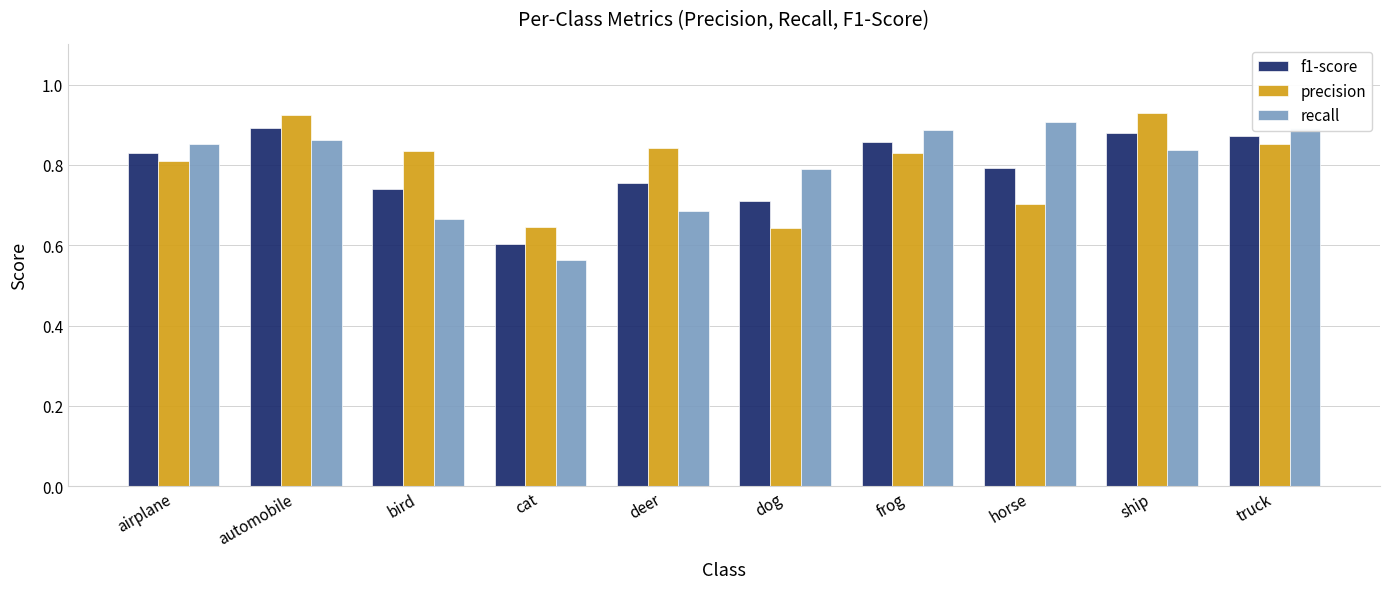

What position from the left is truck?

10